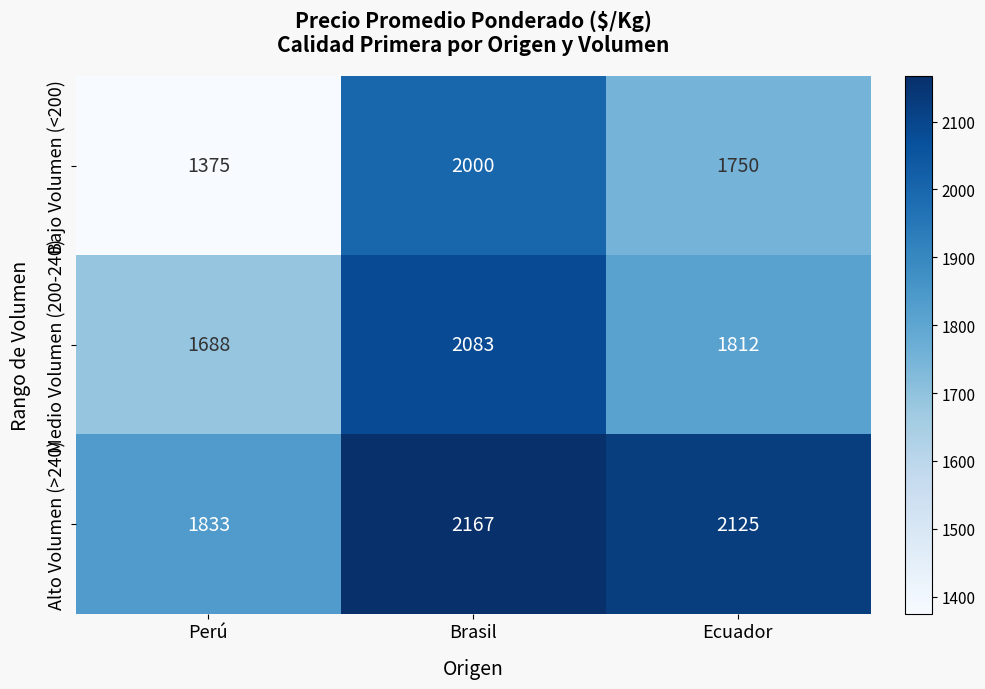

What is the difference between the second highest and minimum values in the Bajo Volumen (<200) series?

375